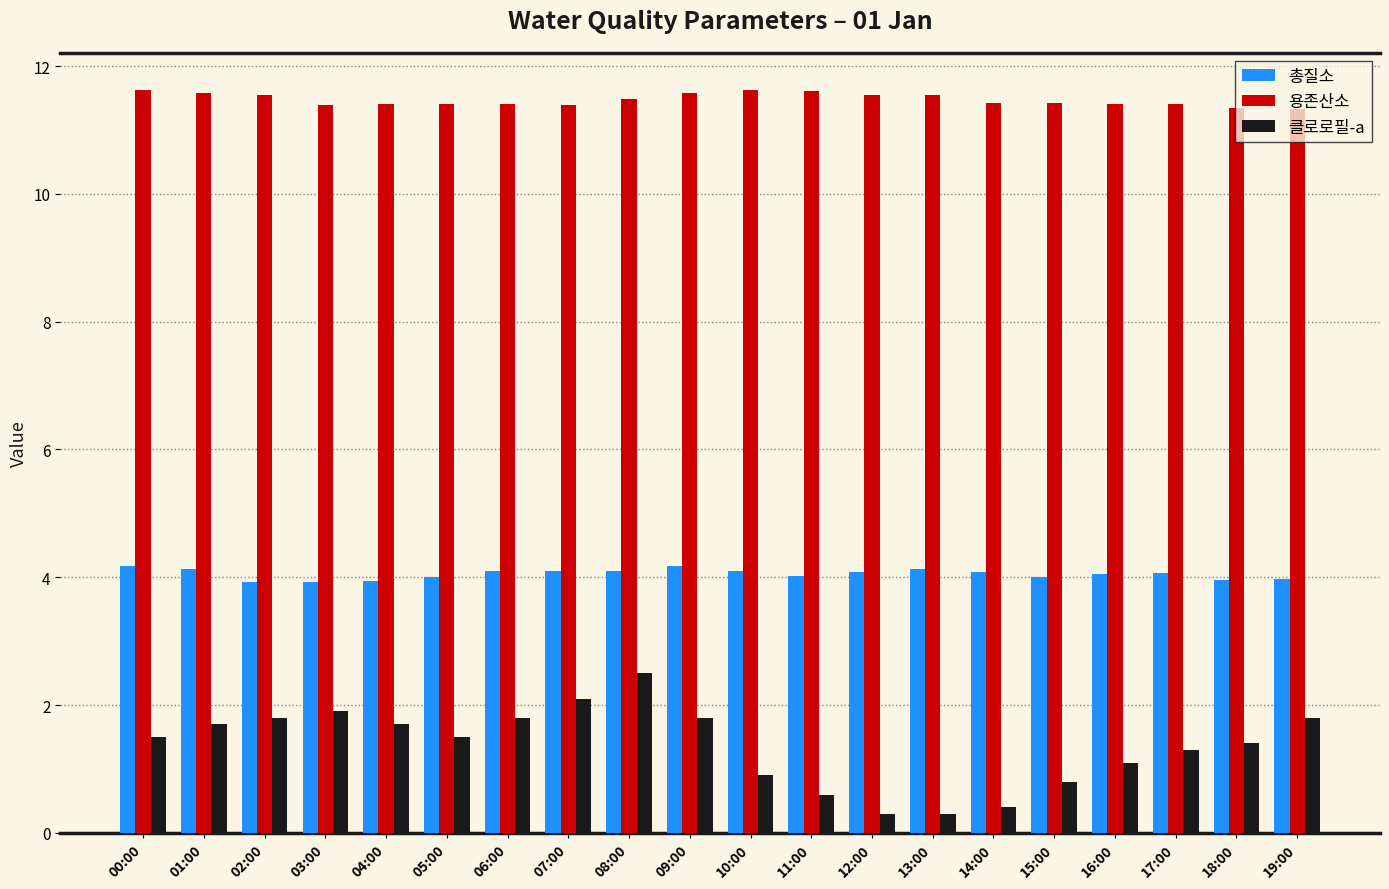

What is the label of the 7th bar from the right?

13:00